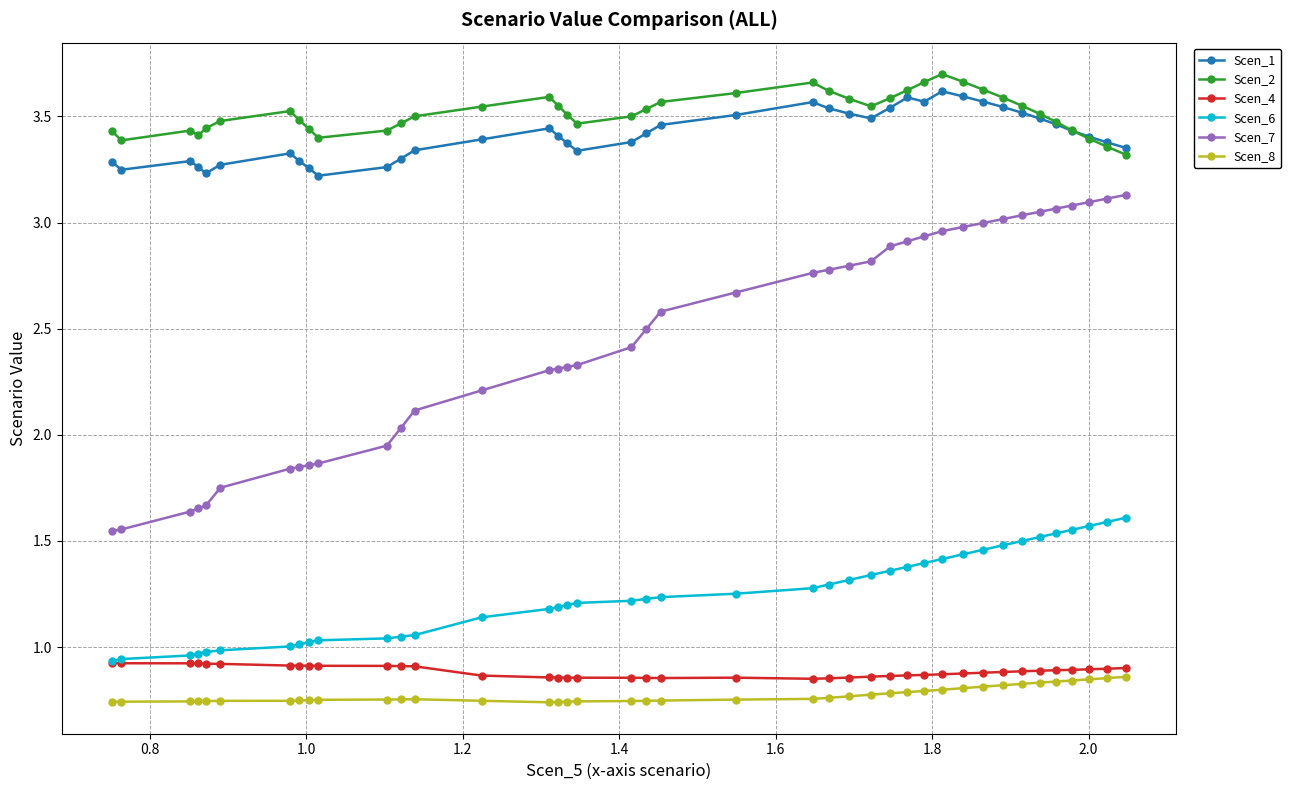

Which series has the largest range (max minus min)?

Scen_7